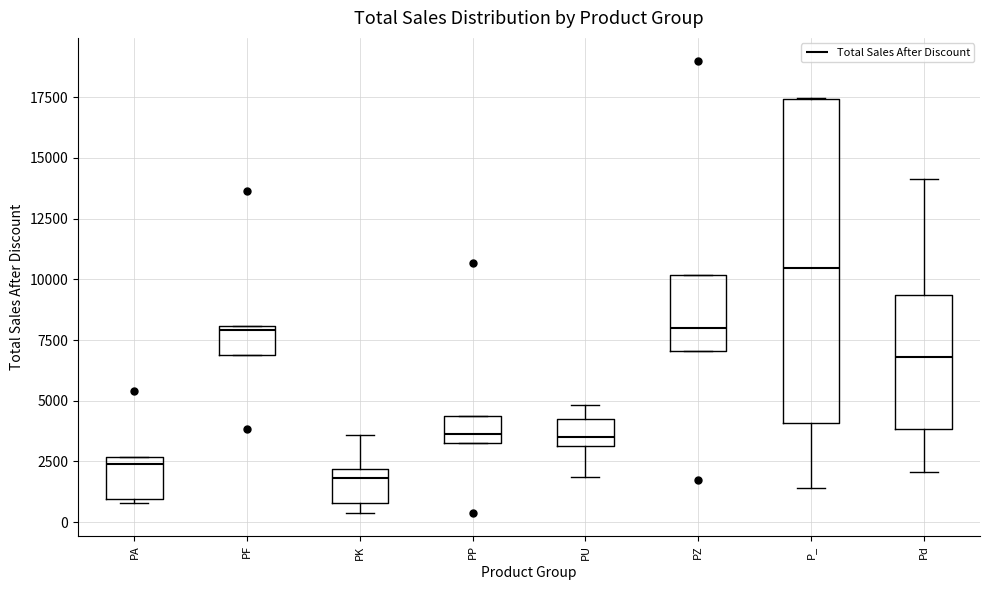

Reading left to right, transcribe this box plot: for each box, give where its median line is, the range the box spans, and where its two whiskers end, as read against the y-axis. The values are not printed on the chart, so give them approximately, as read against the axis.

PA: median 2500 (just below the box's upper edge), box 1000 to 2500, whiskers 1000 (just below the box's lower edge) to 2500
PF: median 8000 (just below the box's upper edge), box 7000 to 8000, whiskers 7000 to 8000
PK: median 2000 (just below the box's upper edge), box 1000 to 2000, whiskers 500 to 3500
PP: median 3500 (just above the box's lower edge), box 3500 to 4500, whiskers 3500 to 4500
PU: median 3500, box 3000 to 4000, whiskers 2000 to 5000
PZ: median 8000, box 7000 to 10000, whiskers 7000 to 10000
P_: median 10500, box 4000 to 17500, whiskers 1500 to 17500
Pd: median 7000, box 4000 to 9500, whiskers 2000 to 14000